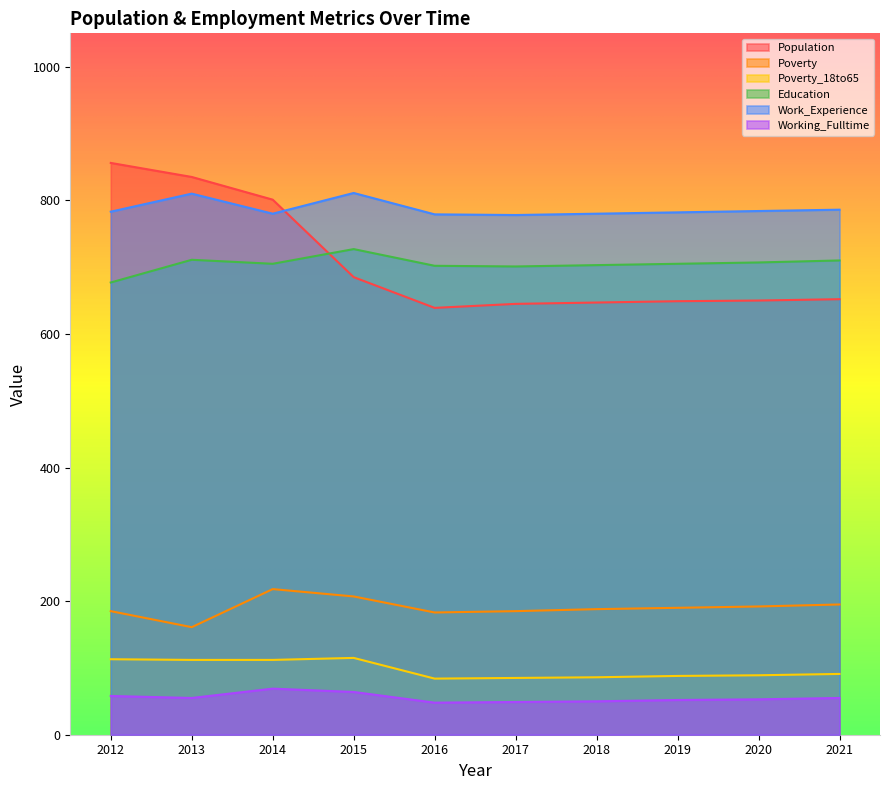

How many data points does each series have?

10